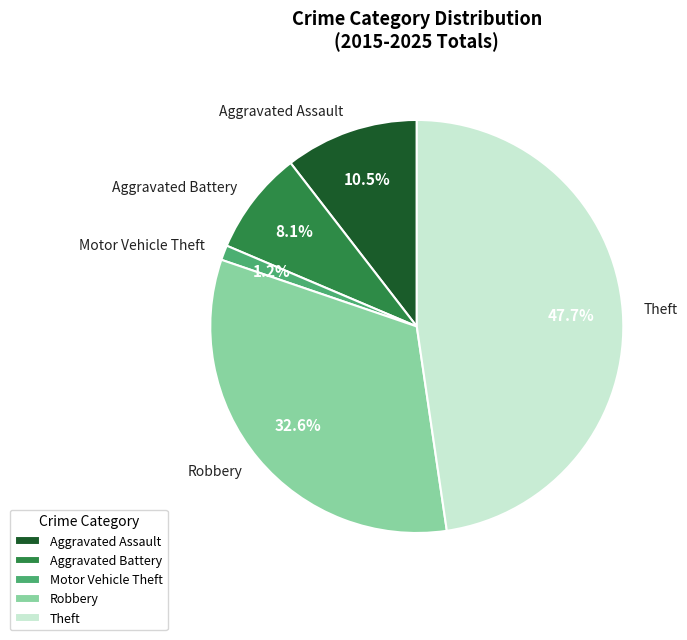

Count the number of slices in the pie.

5